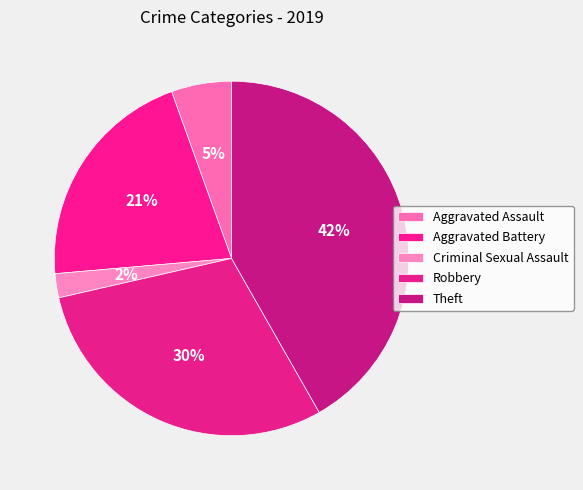

How many slices are in this pie chart?

5